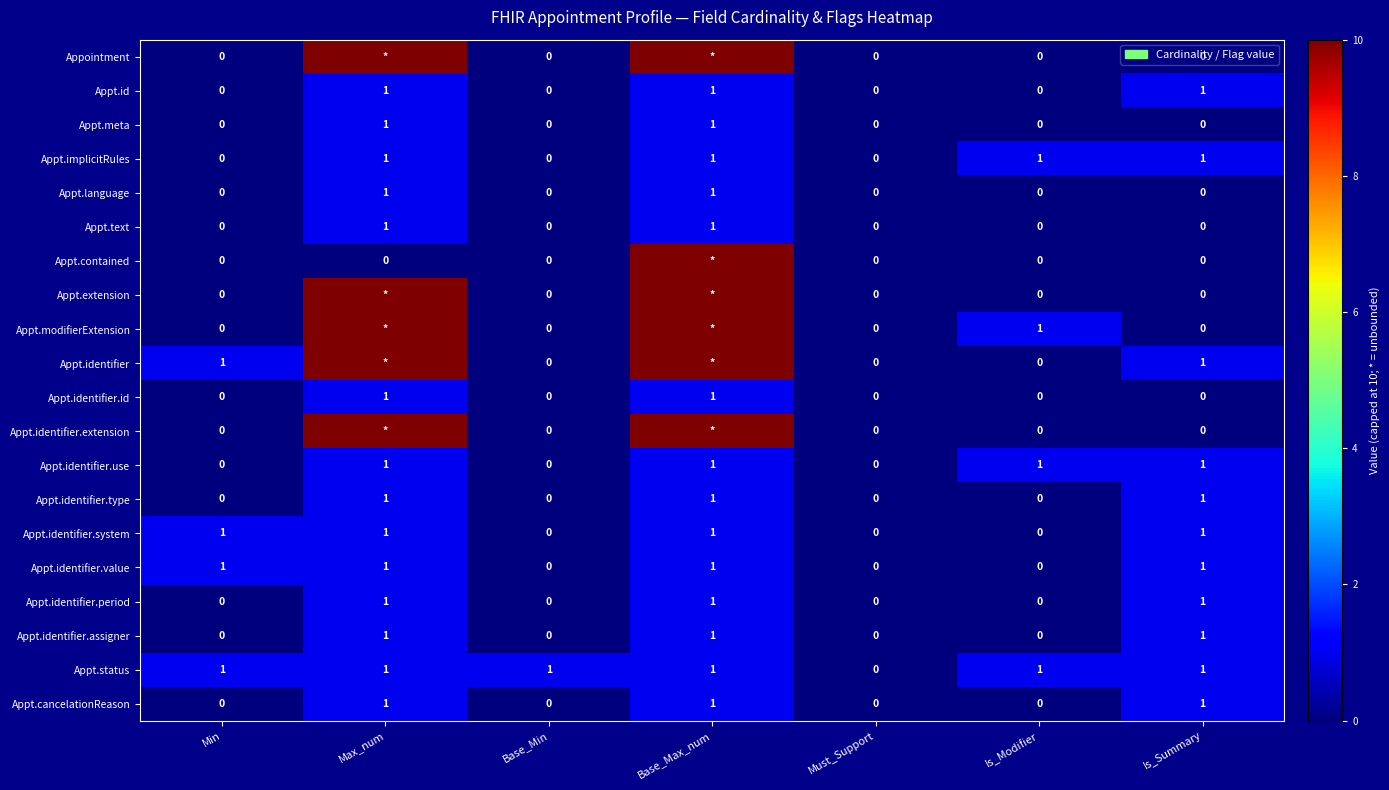

What is the difference between the highest and lowest values at Is_Summary?

1